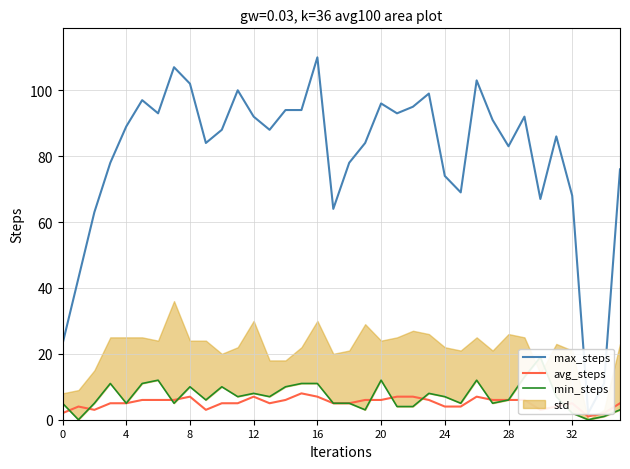

The min_steps series shows 3 at 27. True or false?

False